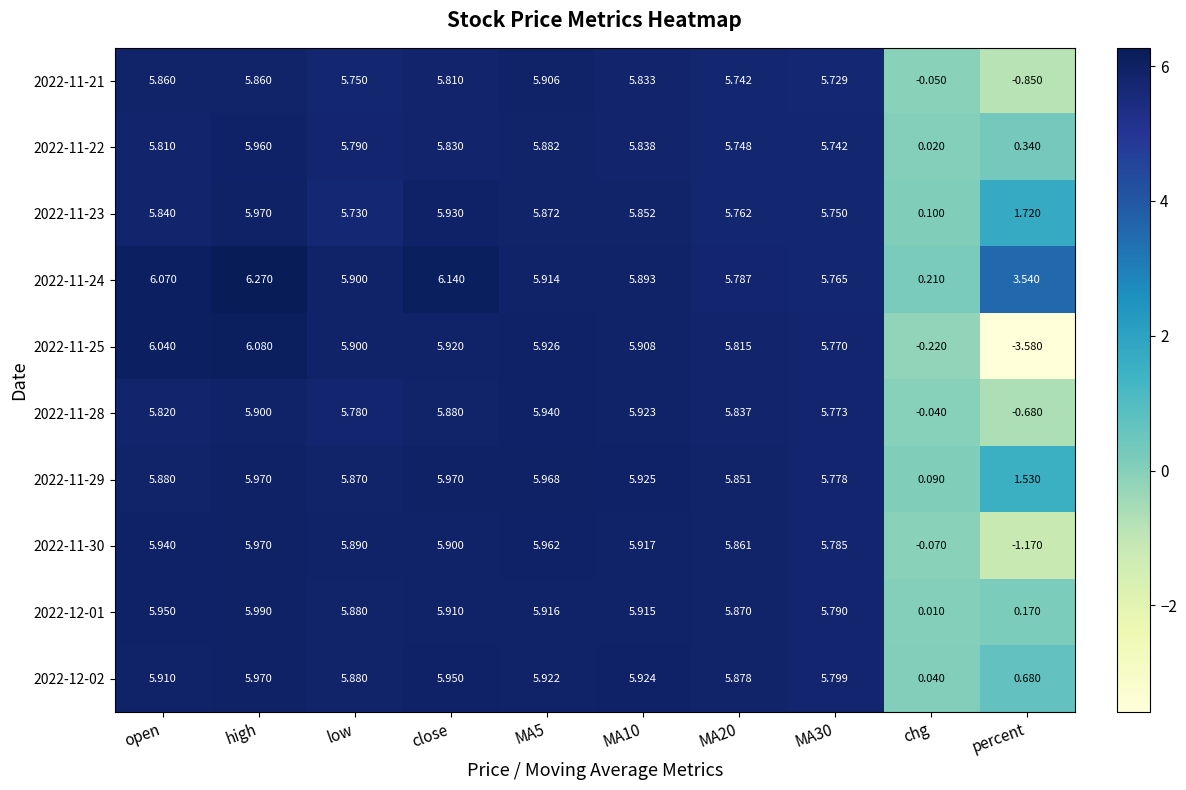

At how many categories does at least one series exceed 3?

9